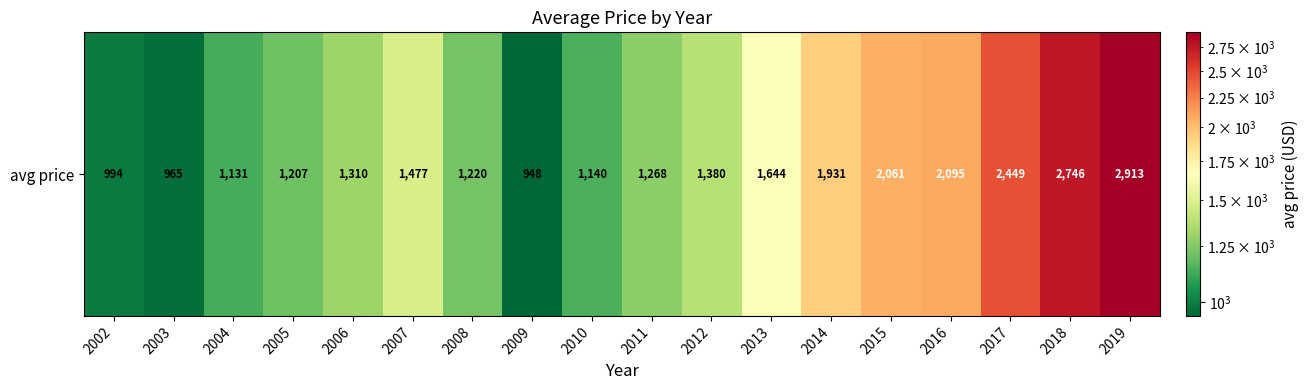

What is the ratio of the value at 2015 to the value at 2002?

2.1